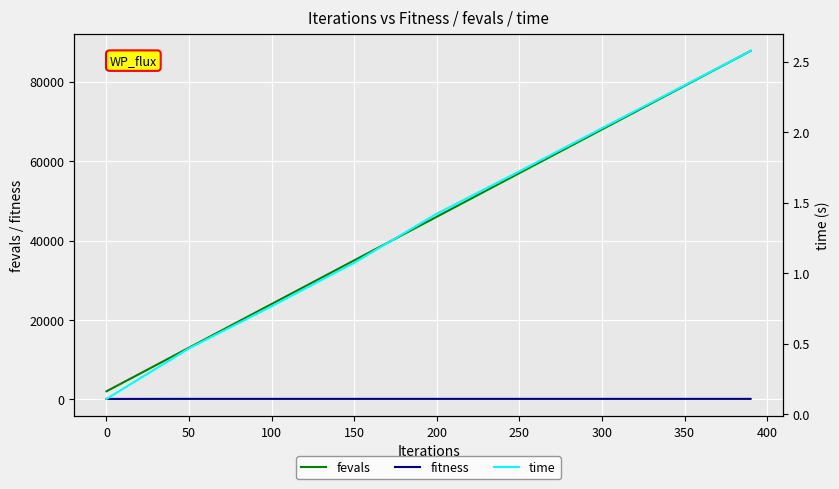

What is the highest value of the fitness series?

93